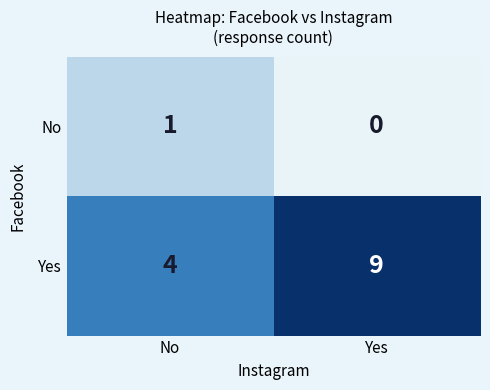

Which series has the largest total across all categories?

Yes